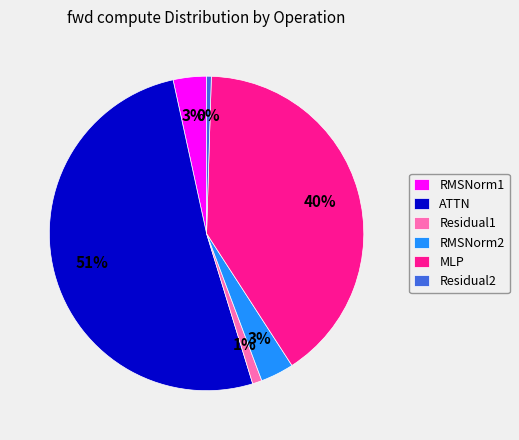

Which has a higher value, ATTN or RMSNorm2?

ATTN